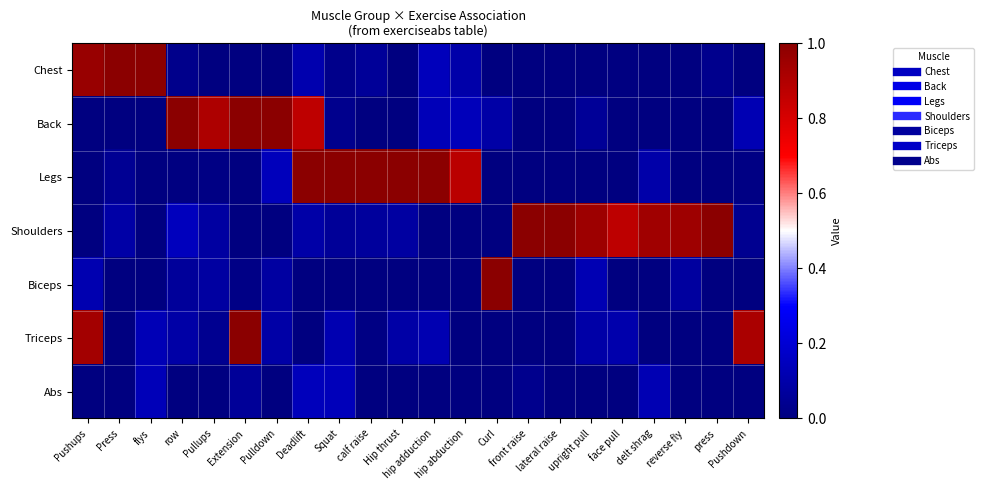

What is the total value across all series at Squat?

1.4